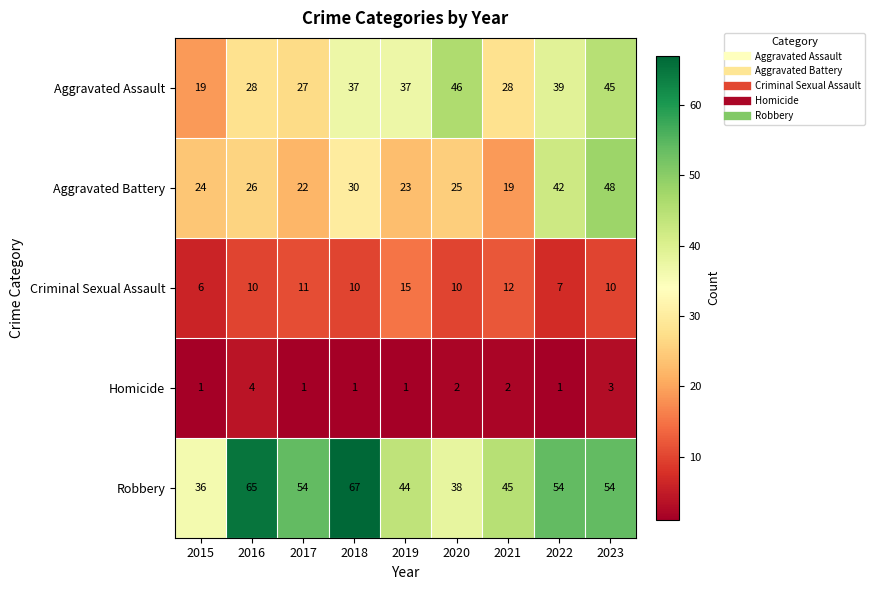

True or false: Criminal Sexual Assault has a value of 23 at 2019.

False